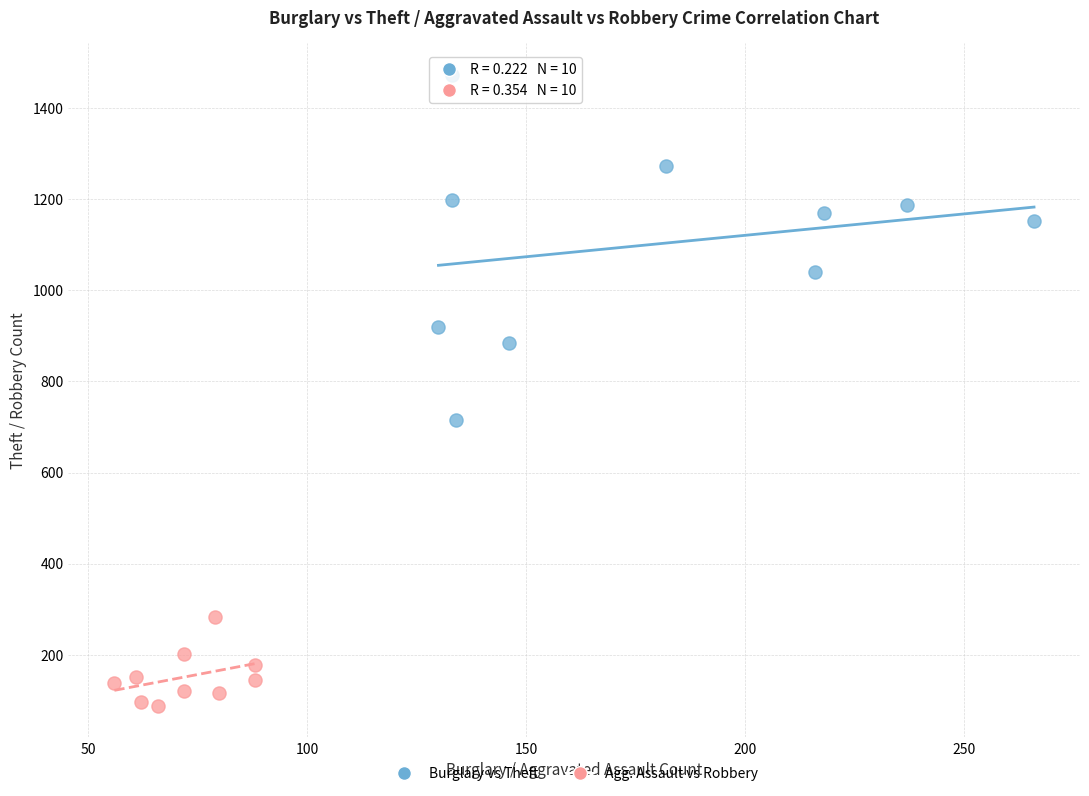

Which series reaches the minimum Y coordinate?

Agg. Assault vs Robbery